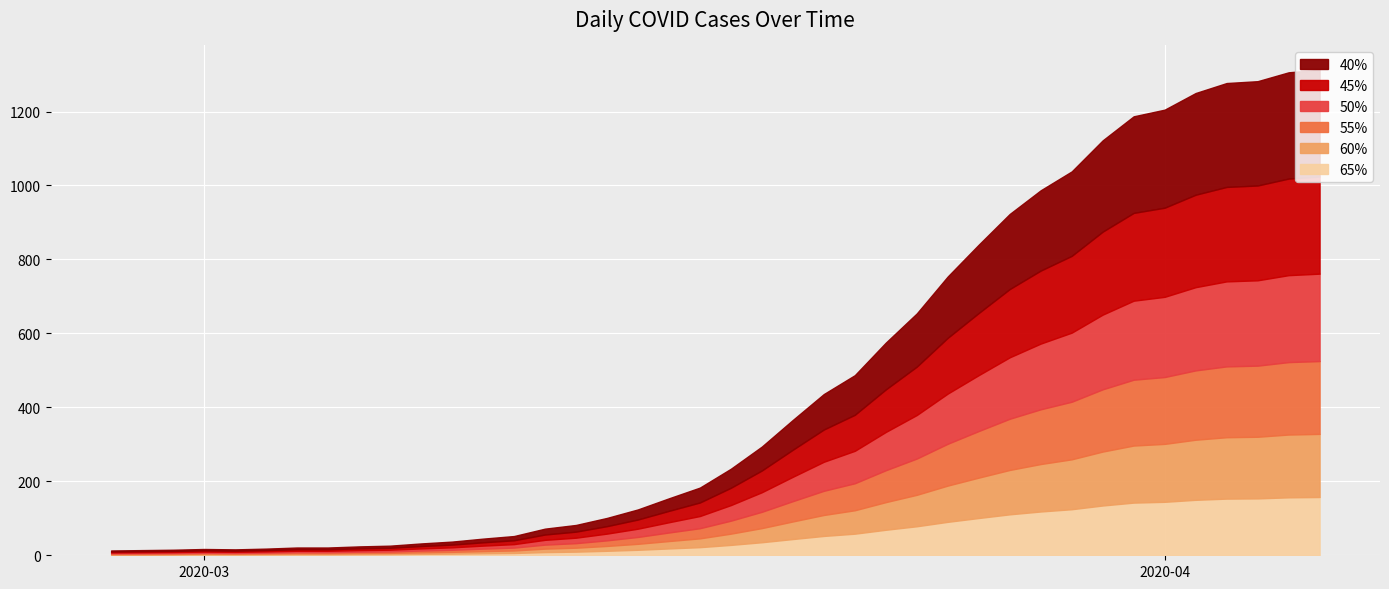

Is it true that the value at 2020-03-18 is 141?

False